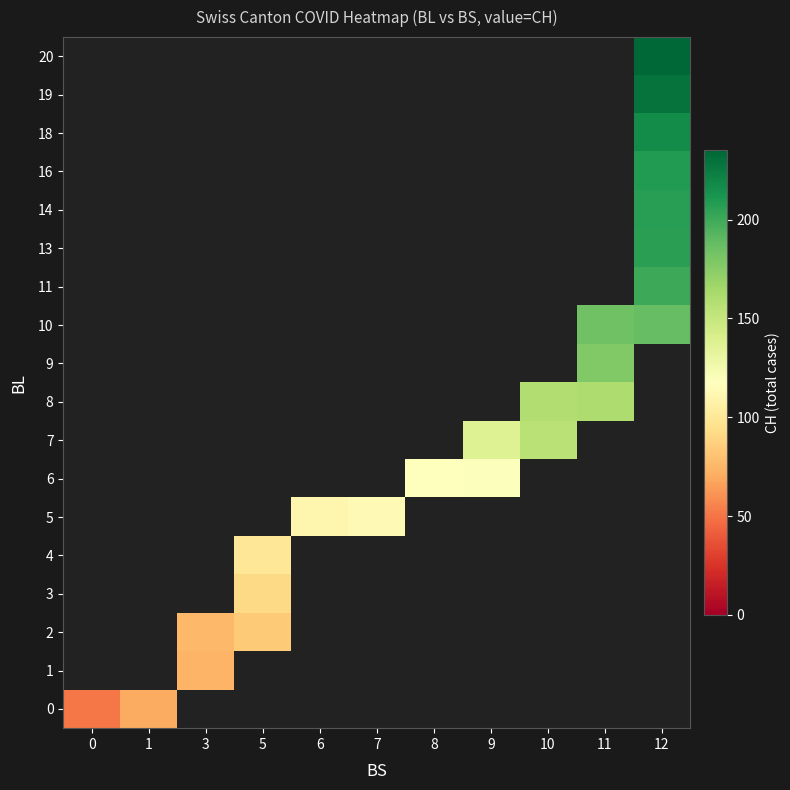

Which series changed the most between 6 and 7?

5